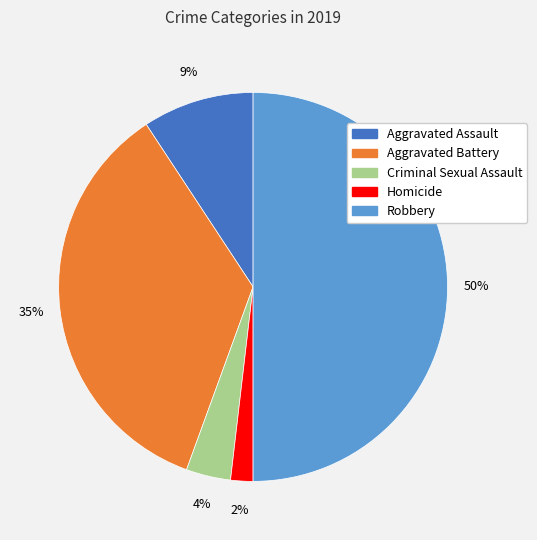

To the nearest percent, what portion does Criminal Sexual Assault represent?

4%